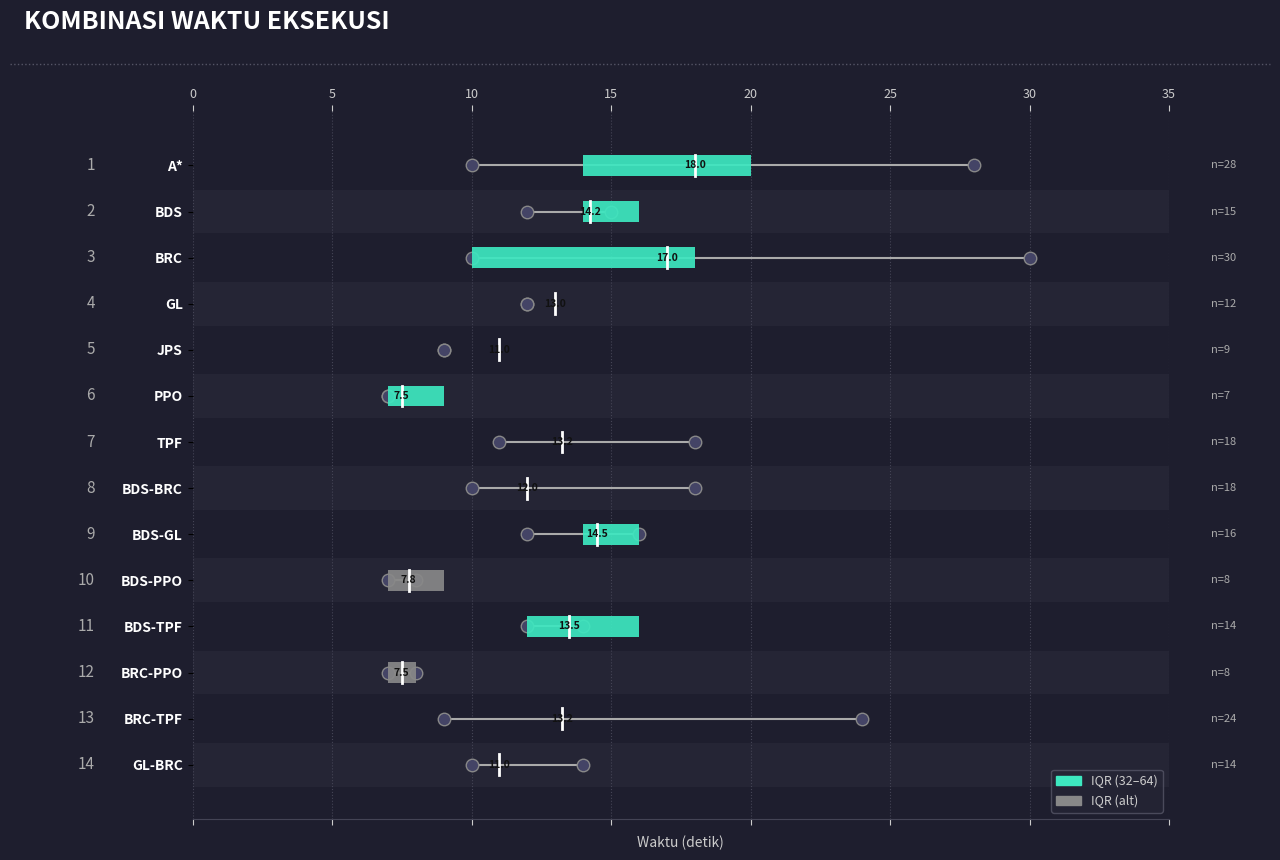

What is the label of the 9th bar from the right?

PPO